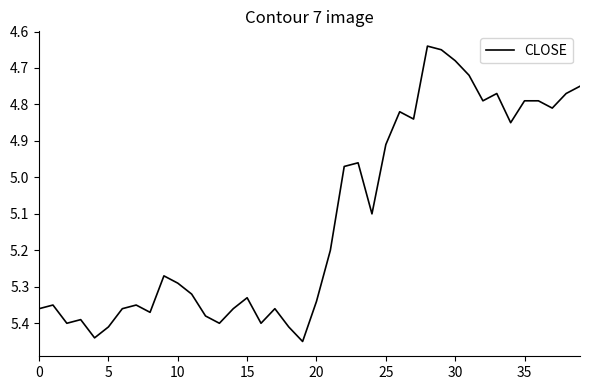

Is this an area chart (filled region under the line)?

No